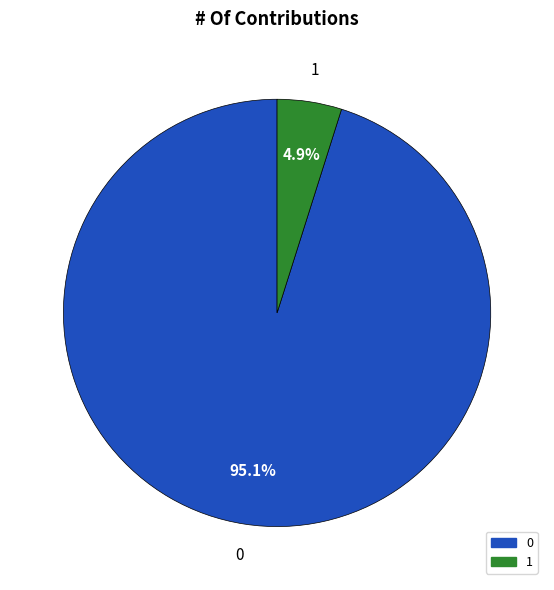

To the nearest percent, what is the difference between the largest and smallest slice percentages?

90%